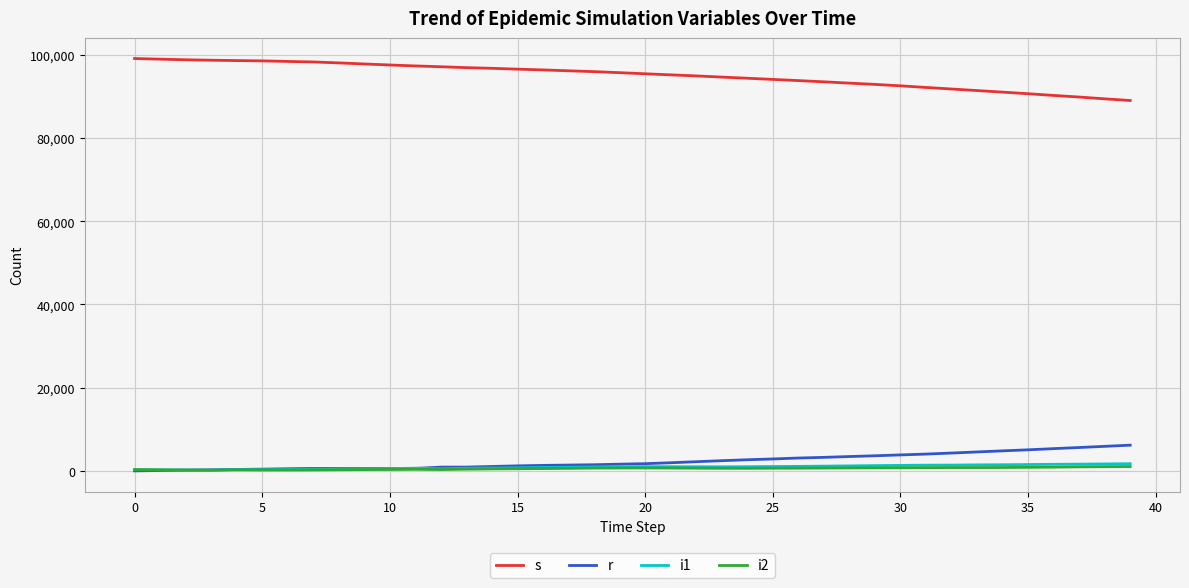

Which series has the largest total across all categories?

s